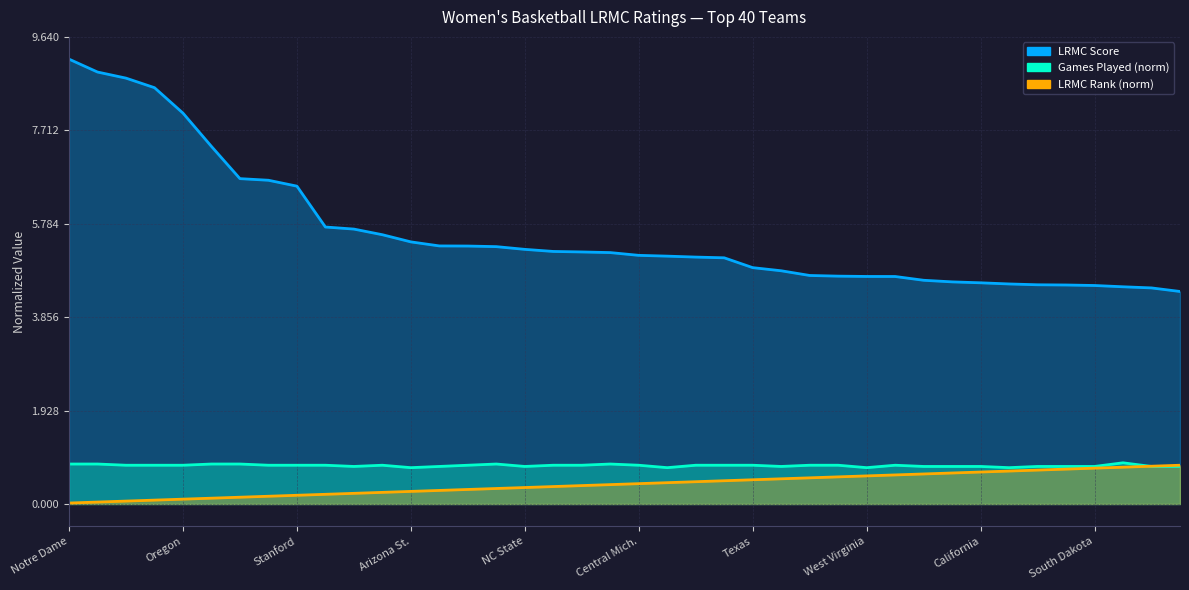

How many lines are shown in the chart?

3